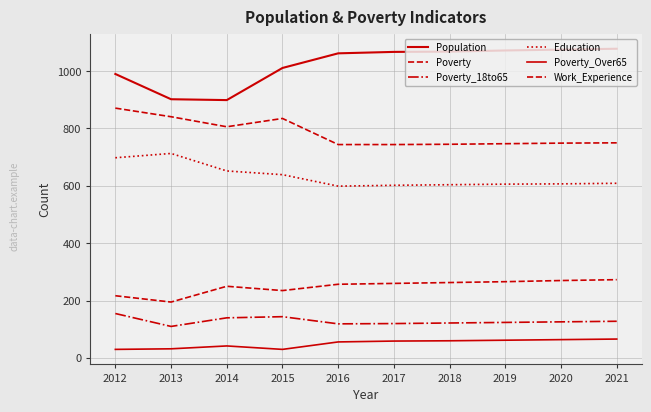

True or false: Population has a value of 990 at 2012.

True